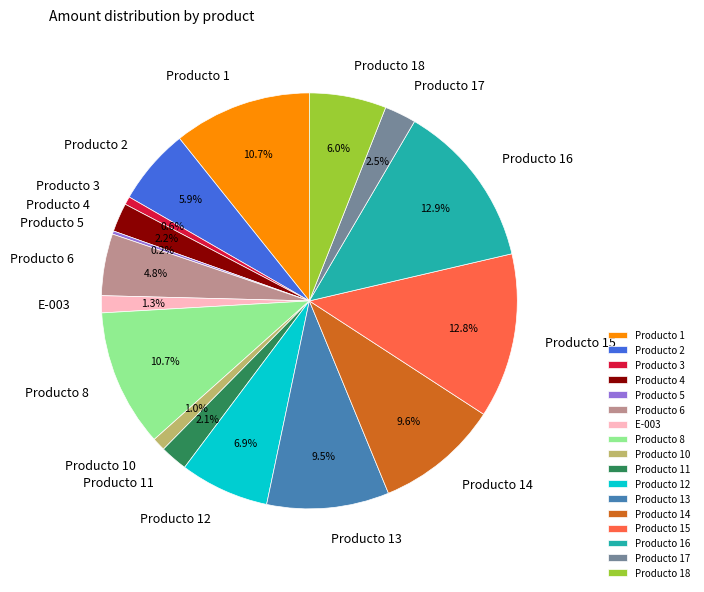

Is there any slice that represents more than half of the pie?

No